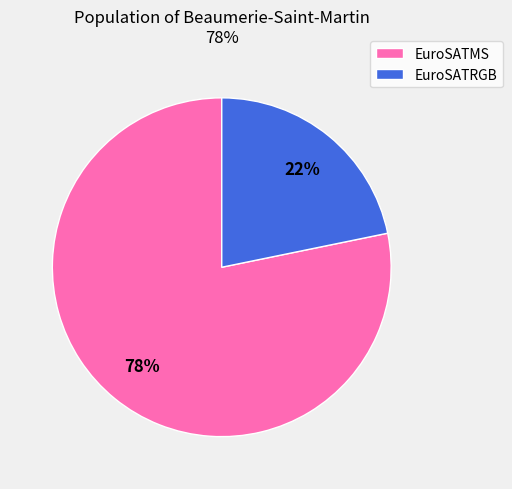

How many segments does this pie chart have?

2